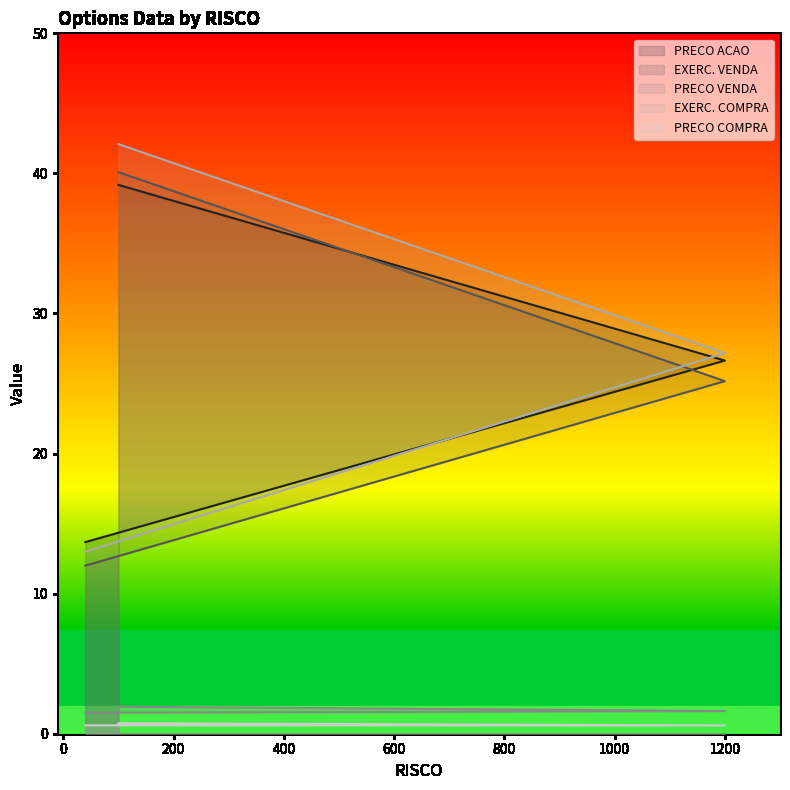

What is the approximate value of PRECO ACAO at 100?

39.2